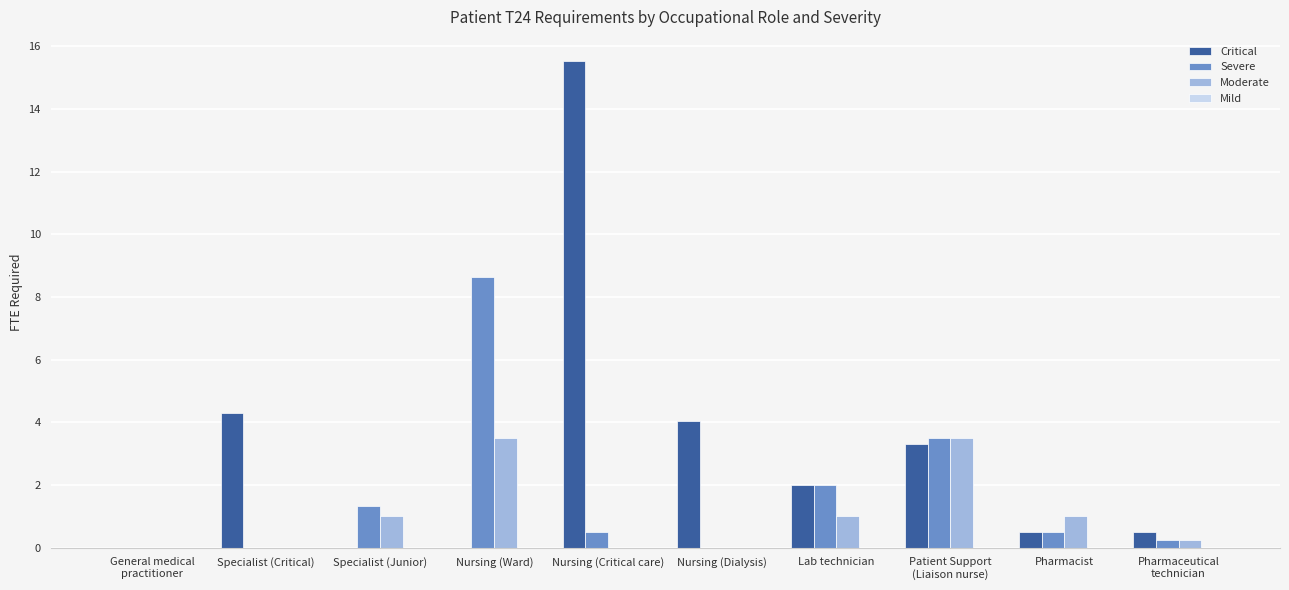

What is the sum of all Critical values?

30.2